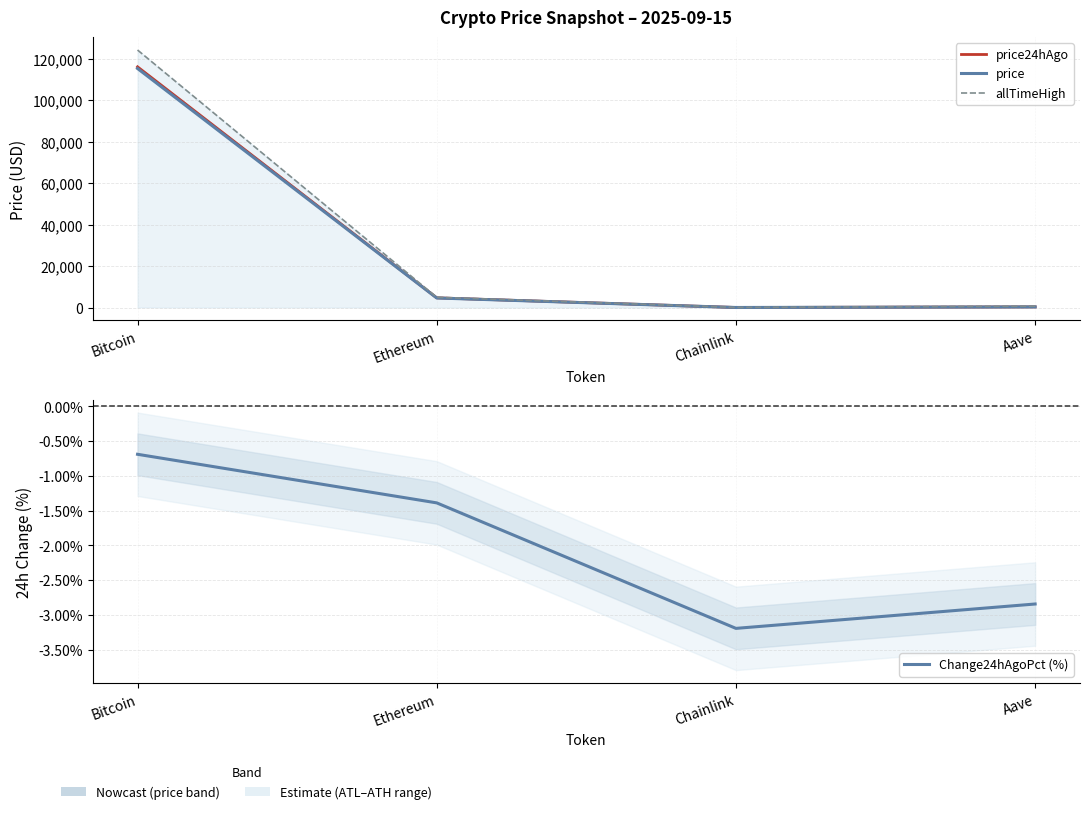

What are all the series names shown in the legend?

price24hAgo, price, allTimeHigh, Change24hAgoPct (%)